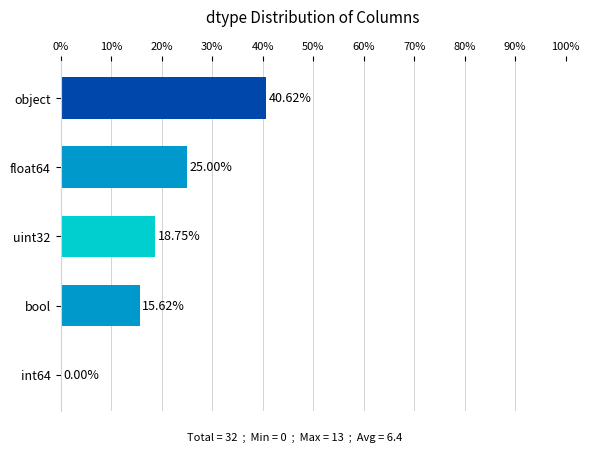

Approximately how many times larger is the value at object compared to bool?

2.6